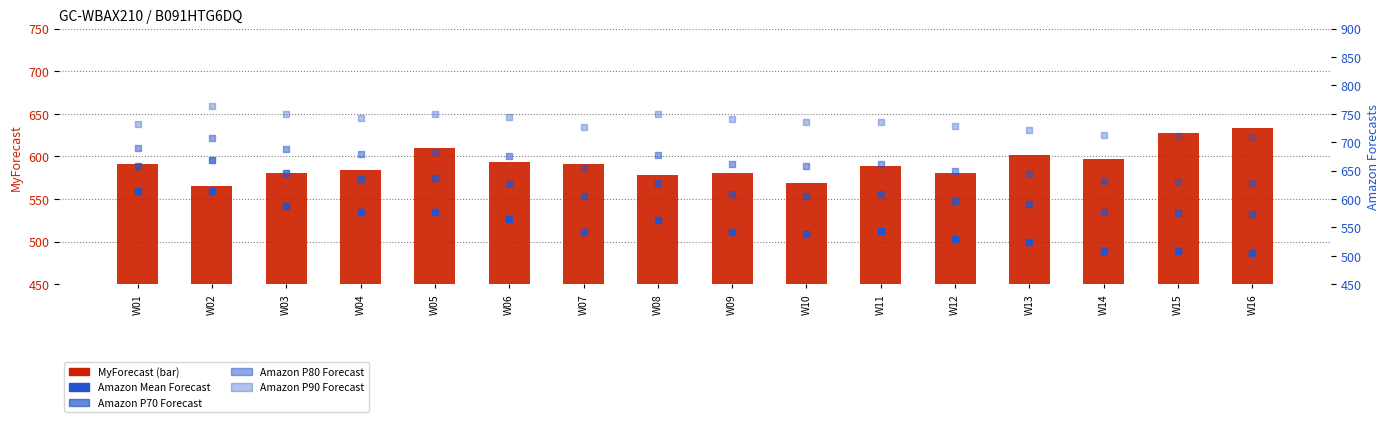

At which category is the sum across all series the highest?

W02